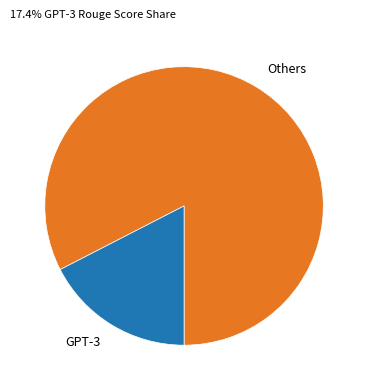

How many segments does this pie chart have?

2